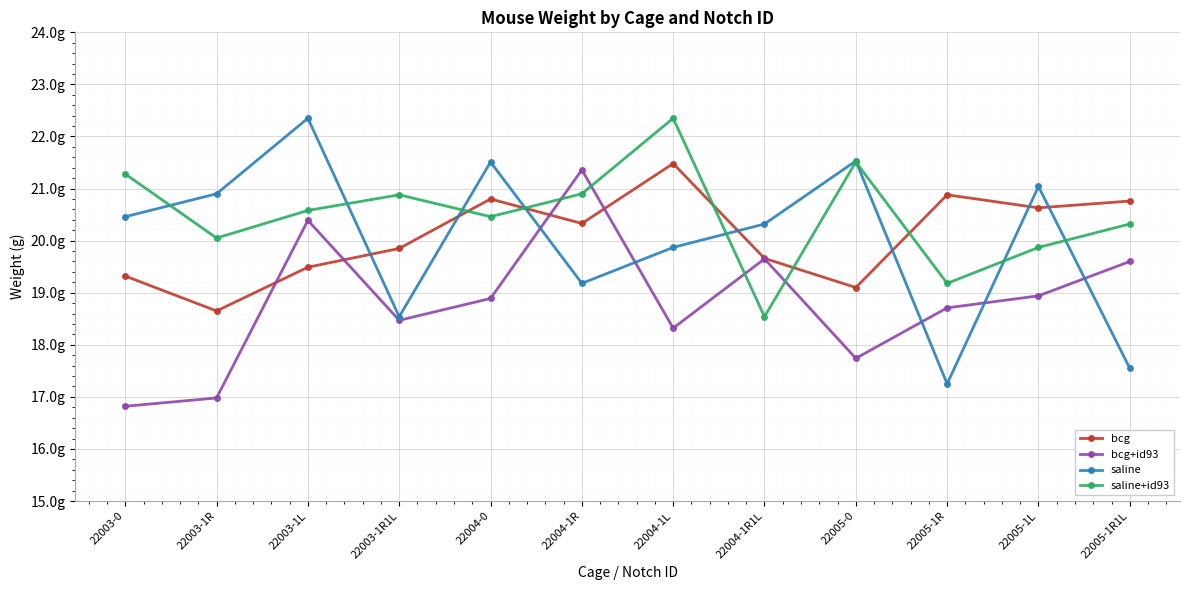

How many times do bcg and saline cross each other?

7